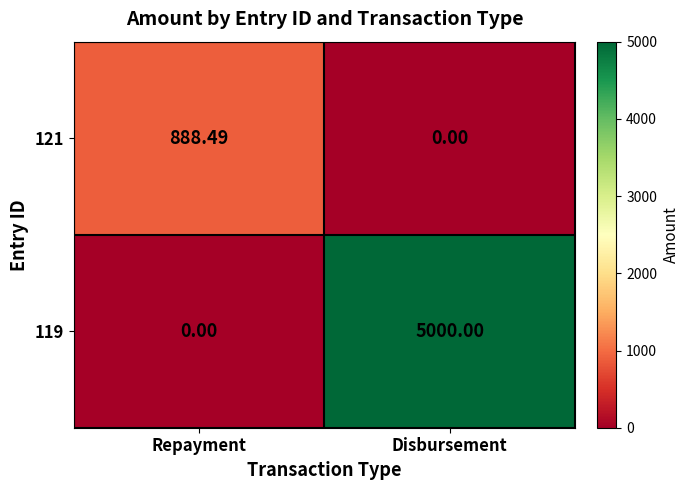

How many values in 119 are above zero?

1